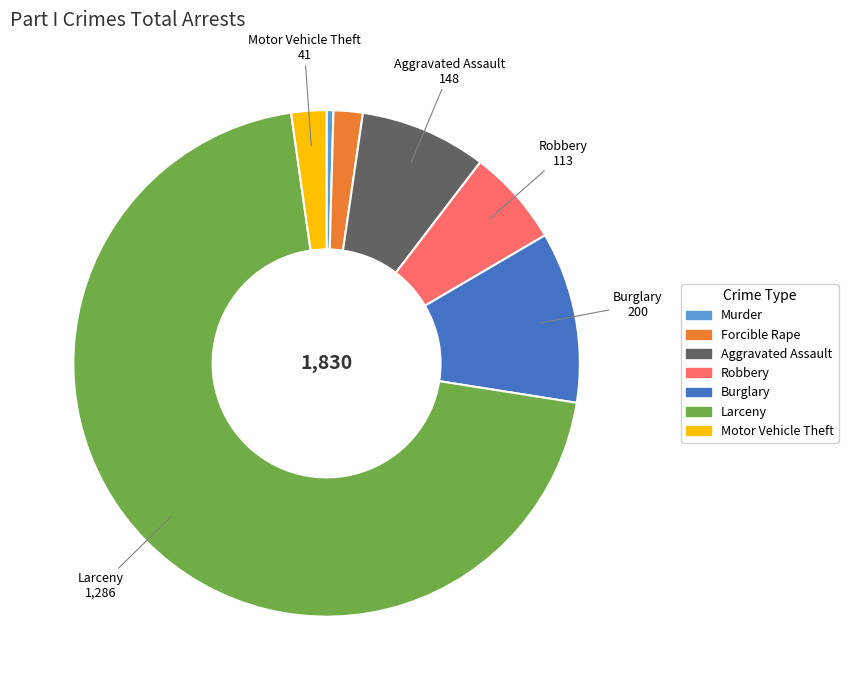

Is it true that Aggravated Assault is 8% of the pie?

True